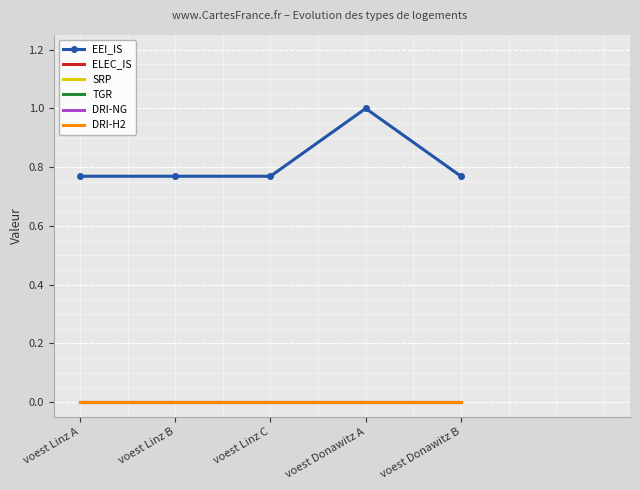

Reading left to right, what are all the values shown in this chart?

EEI_IS: voest Linz A=0.8	voest Linz B=0.8	voest Linz C=0.8	voest Donawitz A=1.0	voest Donawitz B=0.8
ELEC_IS: voest Linz A=0.0	voest Linz B=0.0	voest Linz C=0.0	voest Donawitz A=0.0	voest Donawitz B=0.0
SRP: voest Linz A=0.0	voest Linz B=0.0	voest Linz C=0.0	voest Donawitz A=0.0	voest Donawitz B=0.0
TGR: voest Linz A=0.0	voest Linz B=0.0	voest Linz C=0.0	voest Donawitz A=0.0	voest Donawitz B=0.0
DRI-NG: voest Linz A=0.0	voest Linz B=0.0	voest Linz C=0.0	voest Donawitz A=0.0	voest Donawitz B=0.0
DRI-H2: voest Linz A=0.0	voest Linz B=0.0	voest Linz C=0.0	voest Donawitz A=0.0	voest Donawitz B=0.0